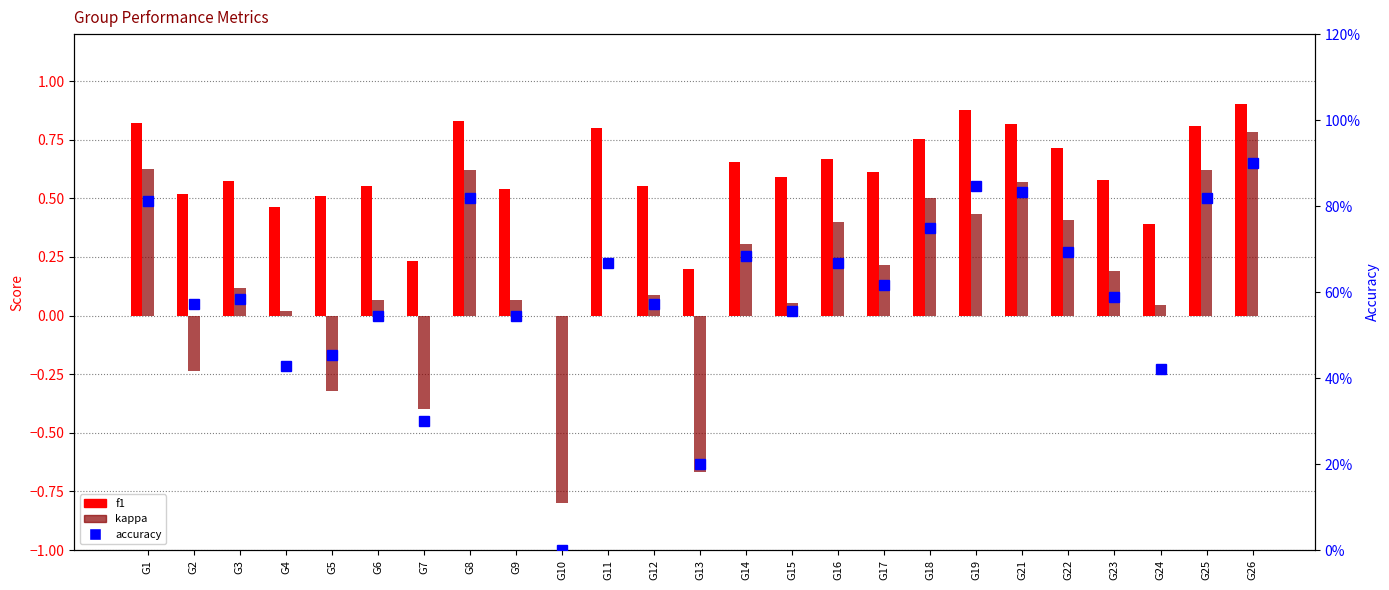

What is the difference between the accuracy values at G8 and G9?

0.3